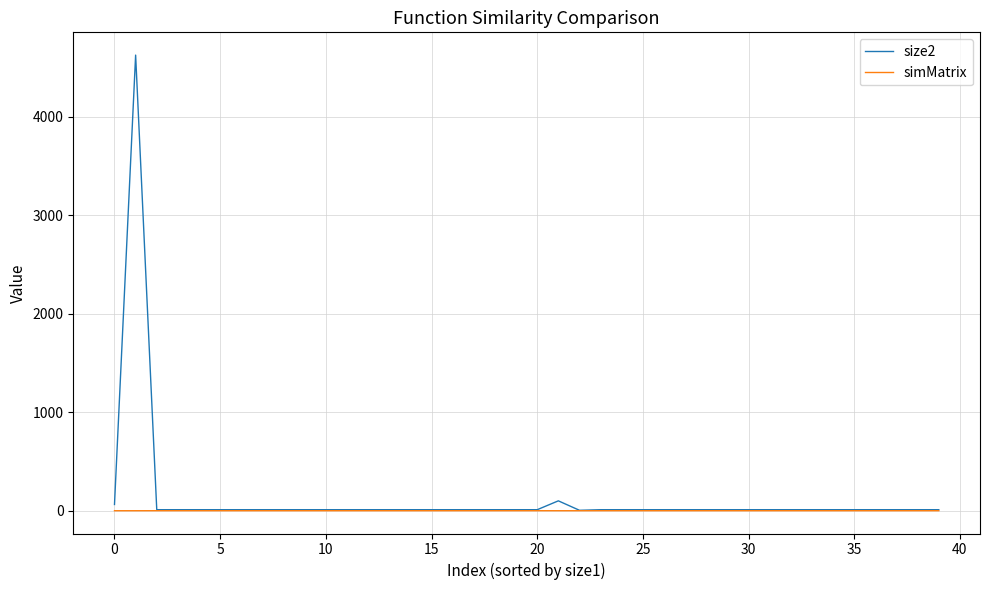

Rank the series by their maximum value, from lowest to highest.

simMatrix, size2